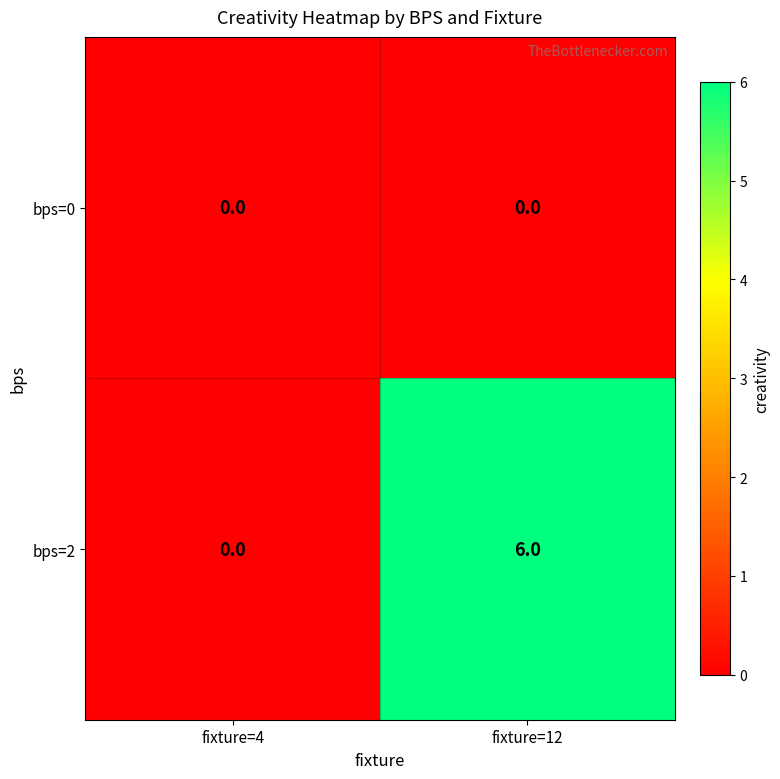

At which label does bps=2 reach its peak?

fixture=12